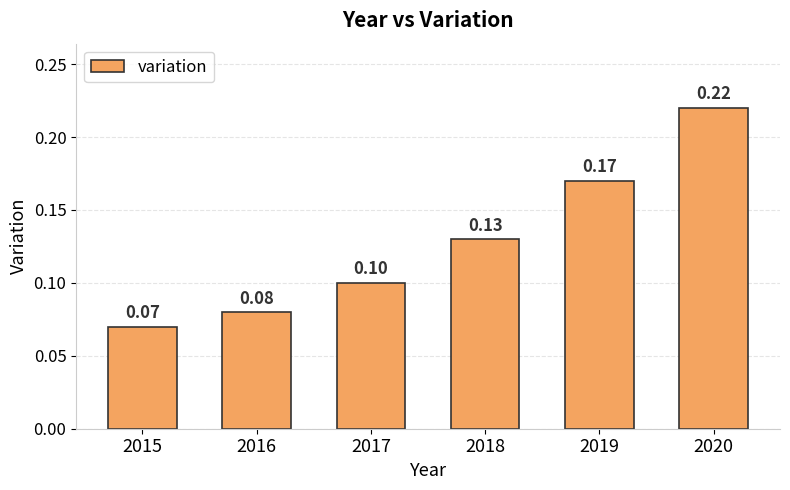

Are the bars horizontal?

No